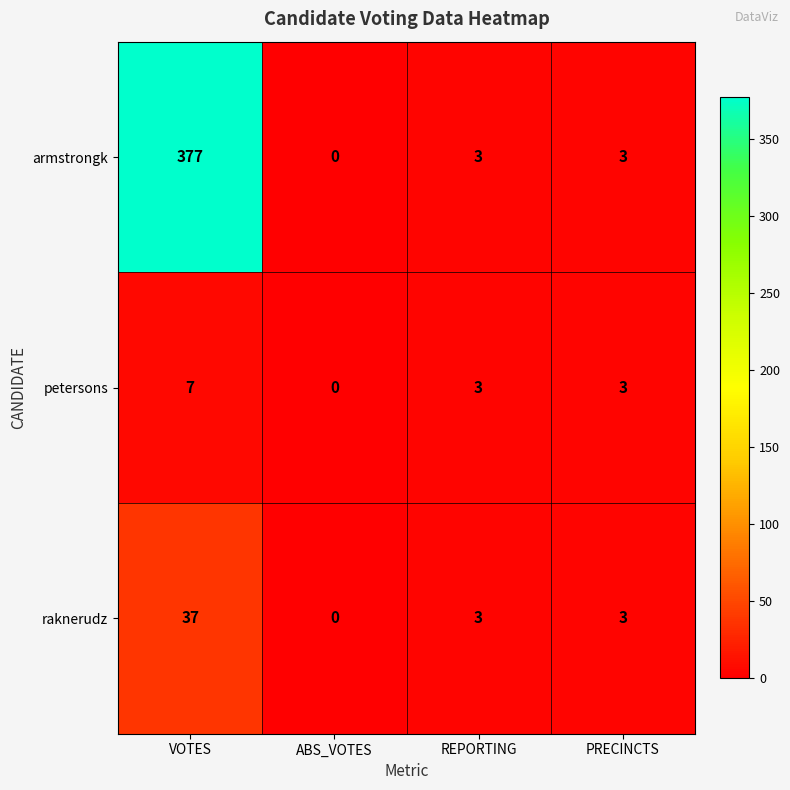

Reading left to right, extract all data points from this chart.

armstrongk: VOTES=377	ABS_VOTES=0	REPORTING=3	PRECINCTS=3
petersons: VOTES=7	ABS_VOTES=0	REPORTING=3	PRECINCTS=3
raknerudz: VOTES=37	ABS_VOTES=0	REPORTING=3	PRECINCTS=3